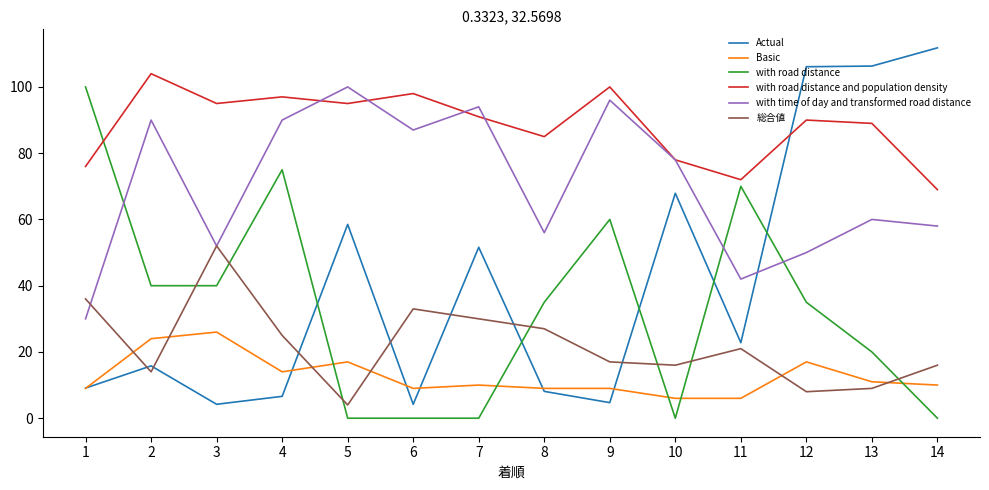

What is the difference between the Basic values at 11 and 13?

5.0